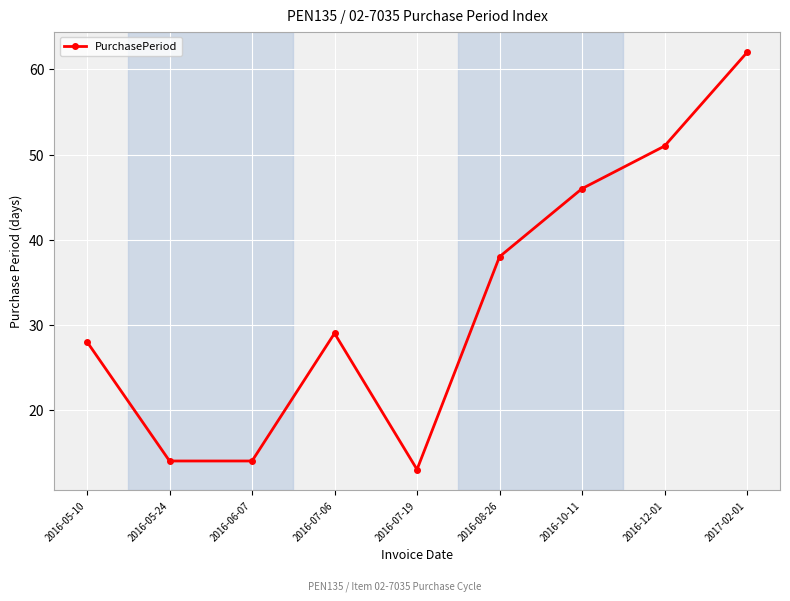

Reading right to left, list all the values displayed in this chart.

62	51	46	38	13	29	14	14	28